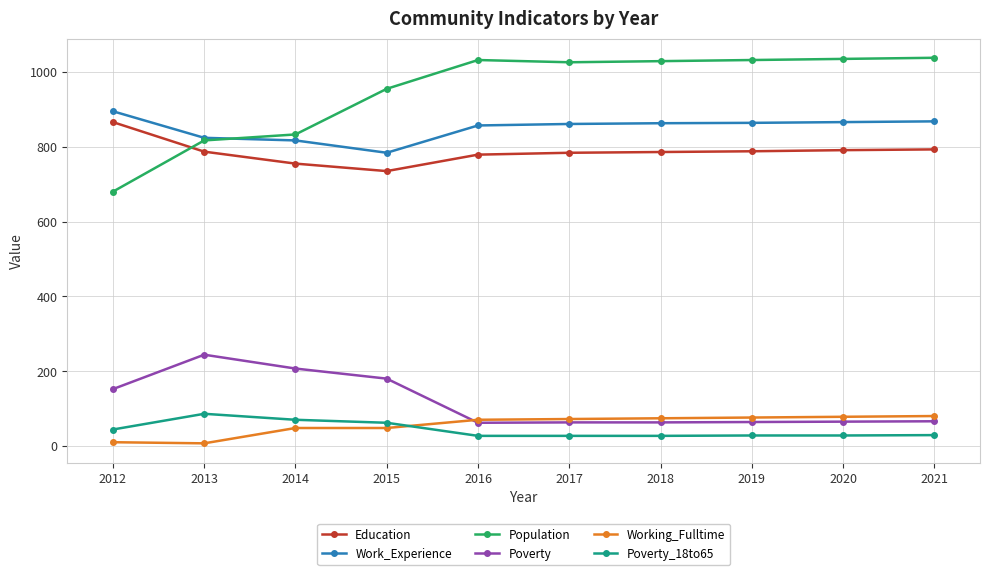

What is the lowest value of the Poverty_18to65 series?

27